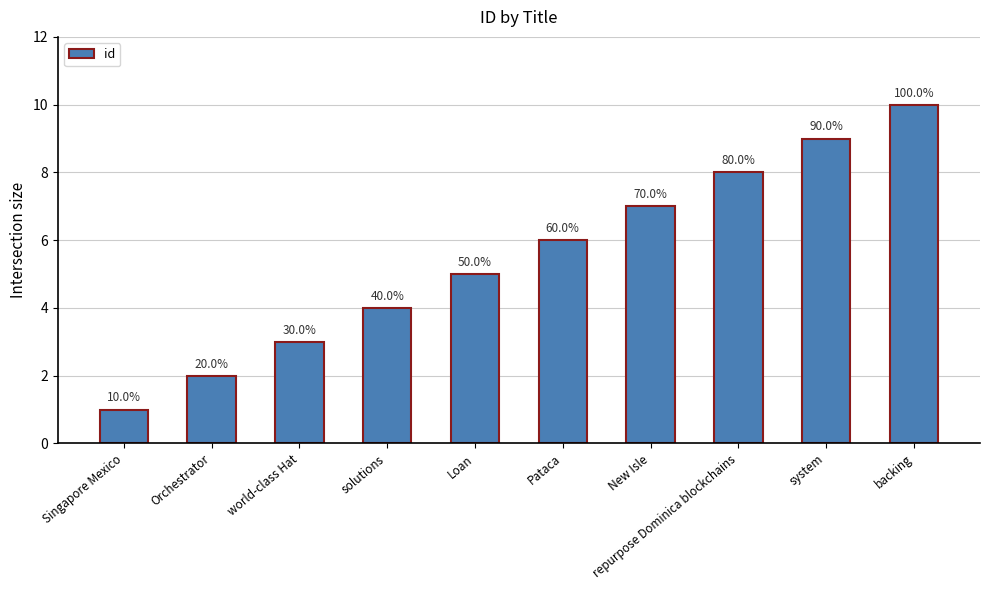

What position from the right is New Isle?

4